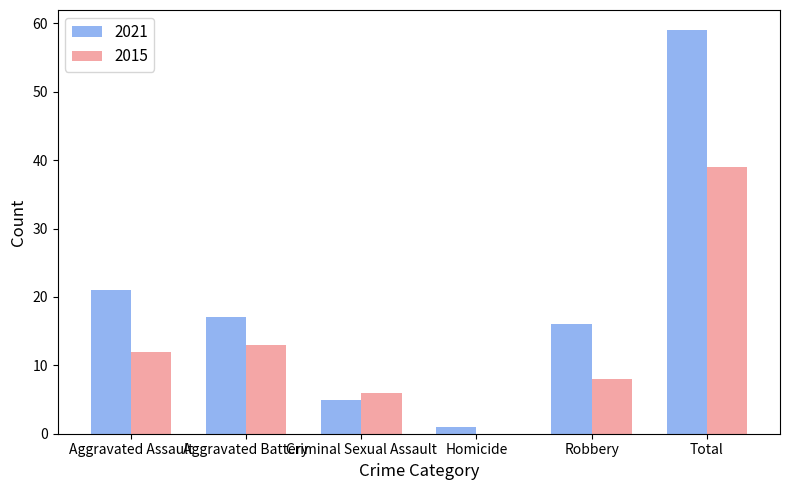

What is the sum of the 2015 values at Total and Robbery?

47